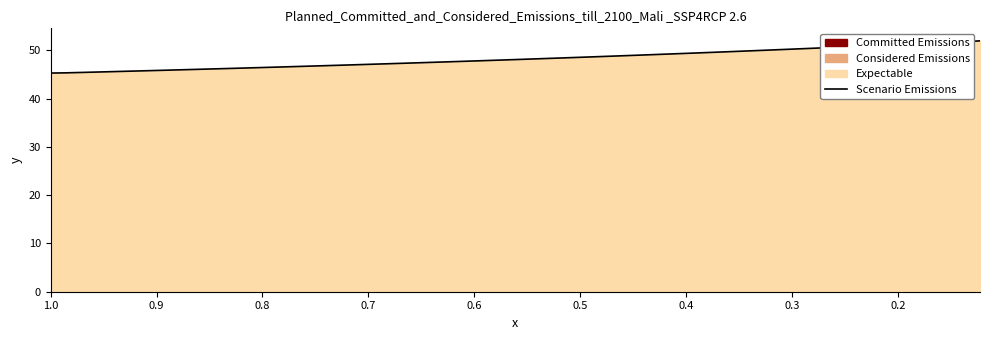

Reading left to right, what are all the values shown in this chart?

45.3	45.3	45.4	45.5	45.6	45.7	45.8	45.9	46.0	46.1	46.2	46.3	46.4	46.5	46.7	46.8	46.9	47.1	47.2	47.4	47.5	47.7	47.9	48.1	48.2	48.4	48.6	48.8	49.1	49.3	49.5	49.8	50.0	50.3	50.5	50.8	51.1	51.4	51.7	52.0